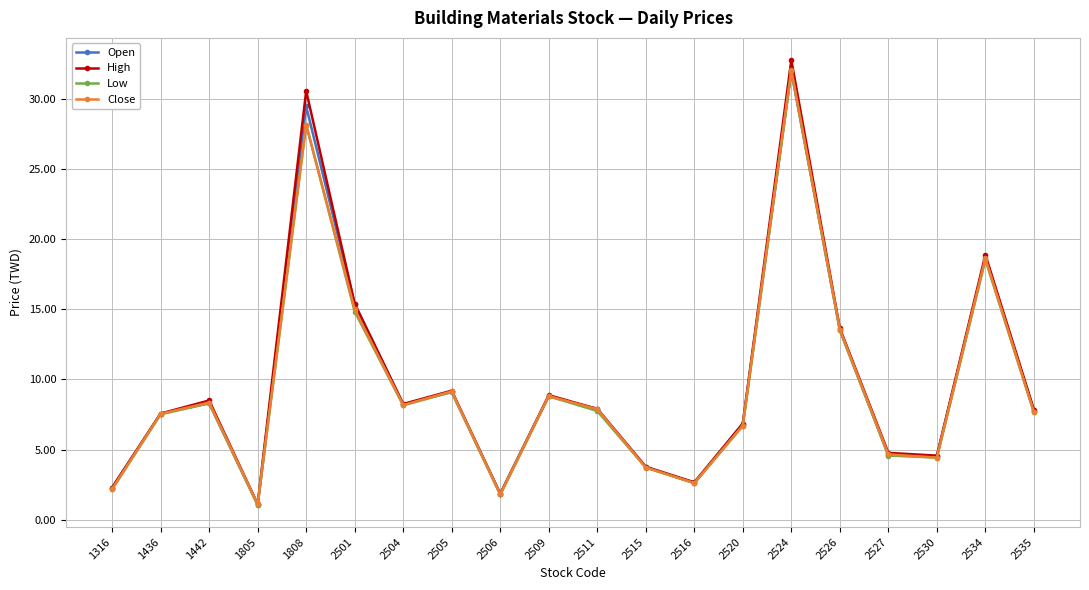

How many data points in Low are less than 7?

8